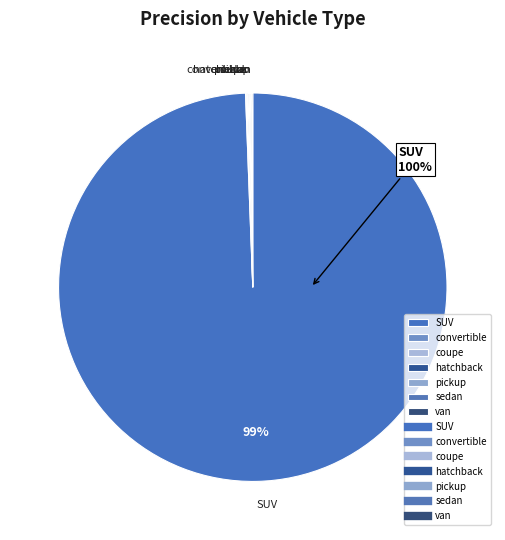

How many segments does this pie chart have?

7